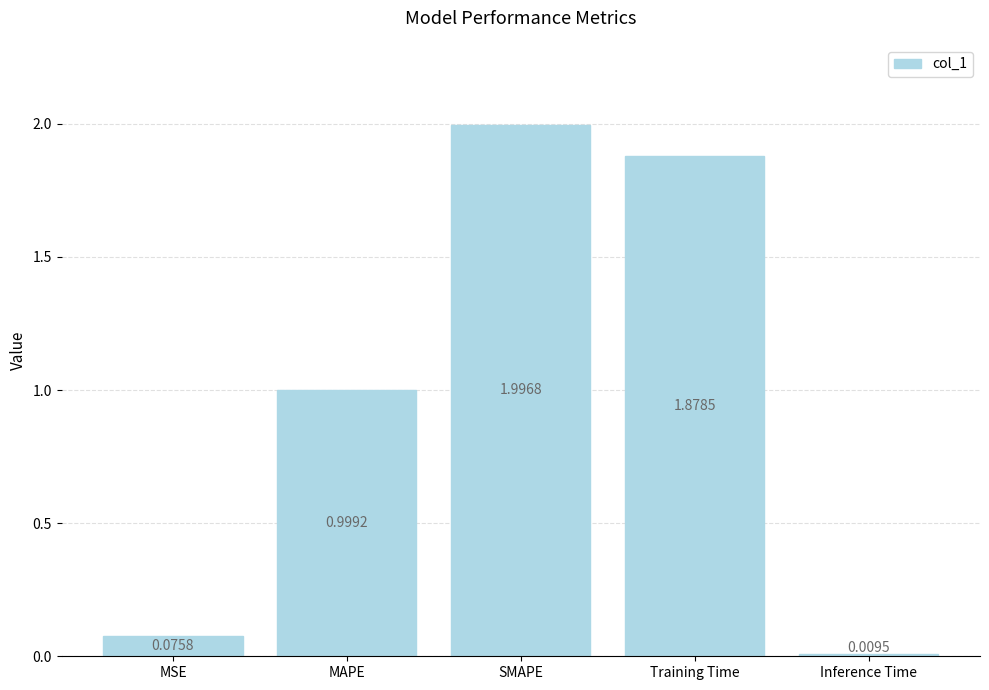

At which category does the chart reach its peak across all series?

SMAPE